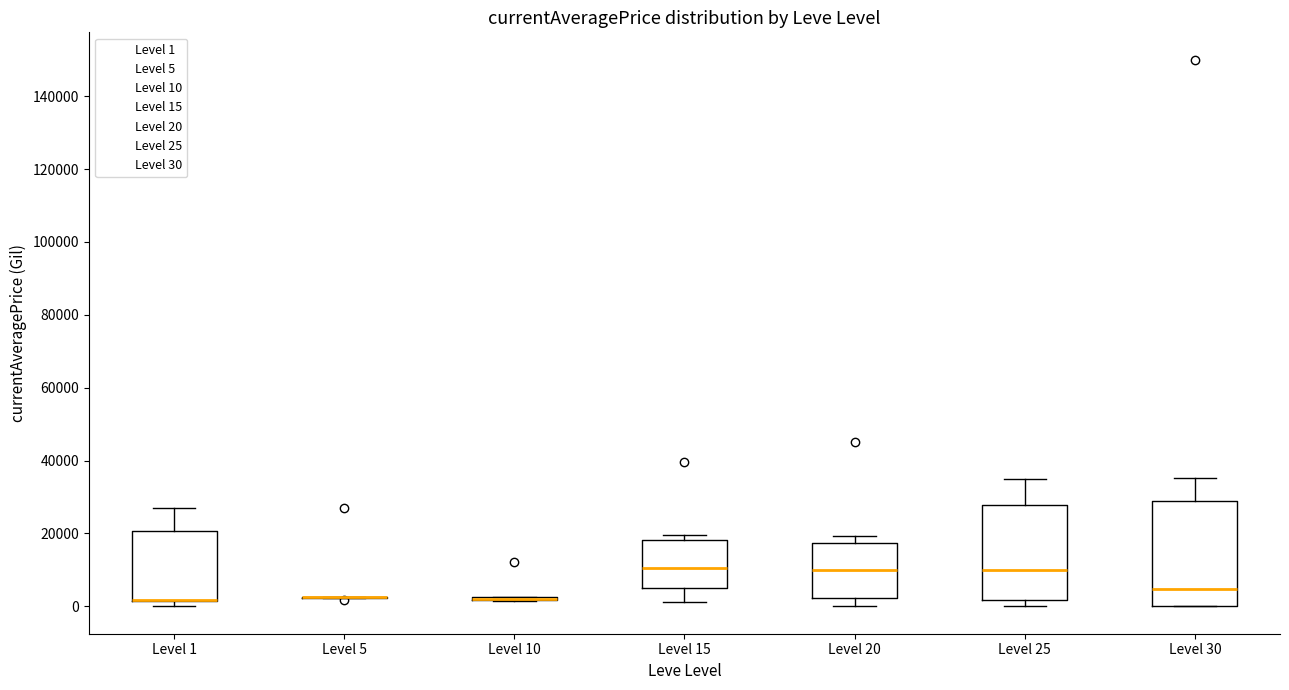

Reading left to right, read every box against the y-axis: the position of its median line, the range the box covers, and the ends of its whiskers. The values are not printed on the chart, so give them approximately, as read against the axis.

Level 1: median 2000 (drawn on the box's lower edge), box 2000 to 20000, whiskers 0 to 28000
Level 5: box collapsed to a line at 2000, whiskers 2000 to 2000
Level 10: box collapsed to a line at 2000, whiskers 2000 to 2000
Level 15: median 10000, box 6000 to 18000, whiskers 2000 to 20000
Level 20: median 10000, box 2000 to 18000, whiskers 0 to 20000
Level 25: median 10000, box 2000 to 28000, whiskers 0 to 34000
Level 30: median 4000, box 0 to 28000, whiskers 0 to 36000